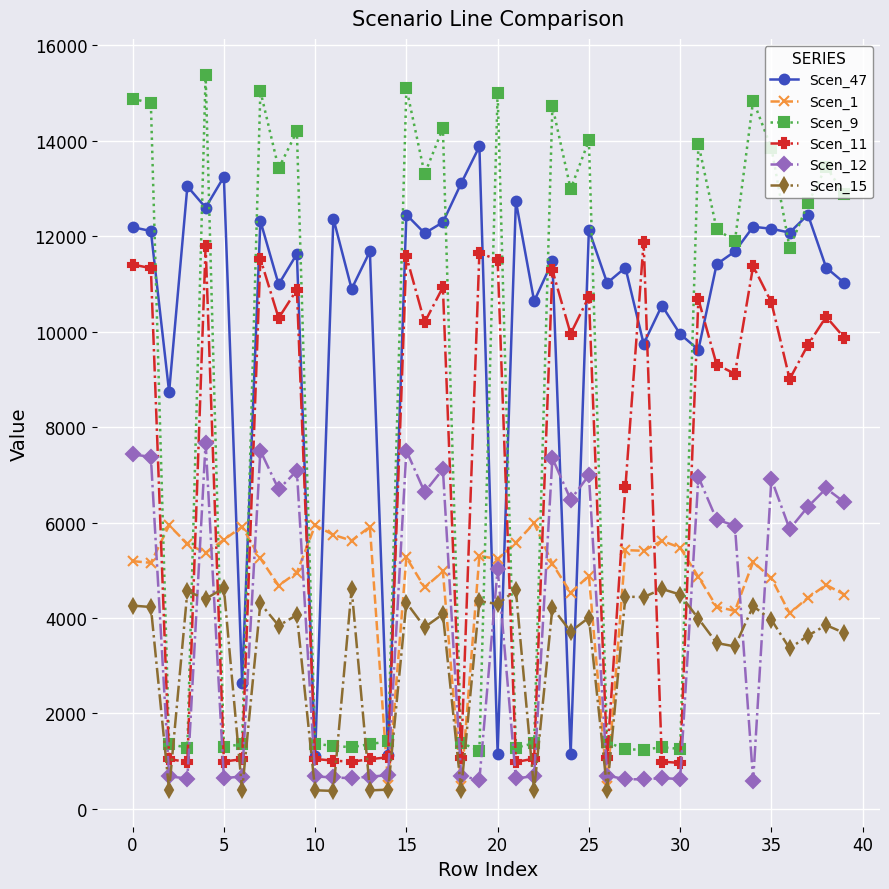

What are all the series names shown in the legend?

Scen_47, Scen_1, Scen_9, Scen_11, Scen_12, Scen_15